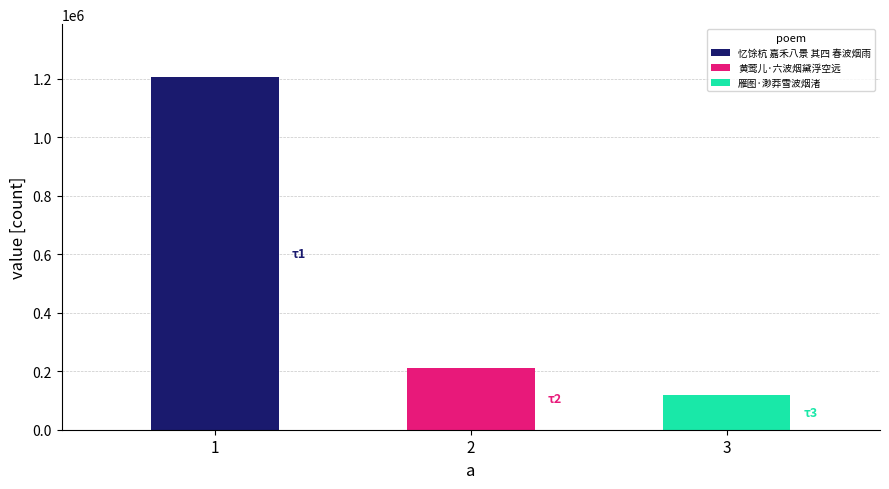

True or false: the data shows 317599 at 黄莺儿·六波烟黛浮空远.

False